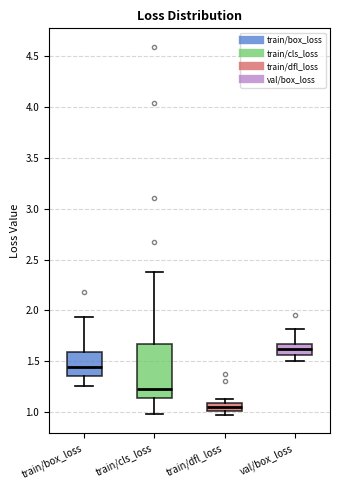

Where is the lower edge of the box for train/box_loss on the y-axis? The values are not printed on the chart, so give them approximately, as read against the axis.

1.35